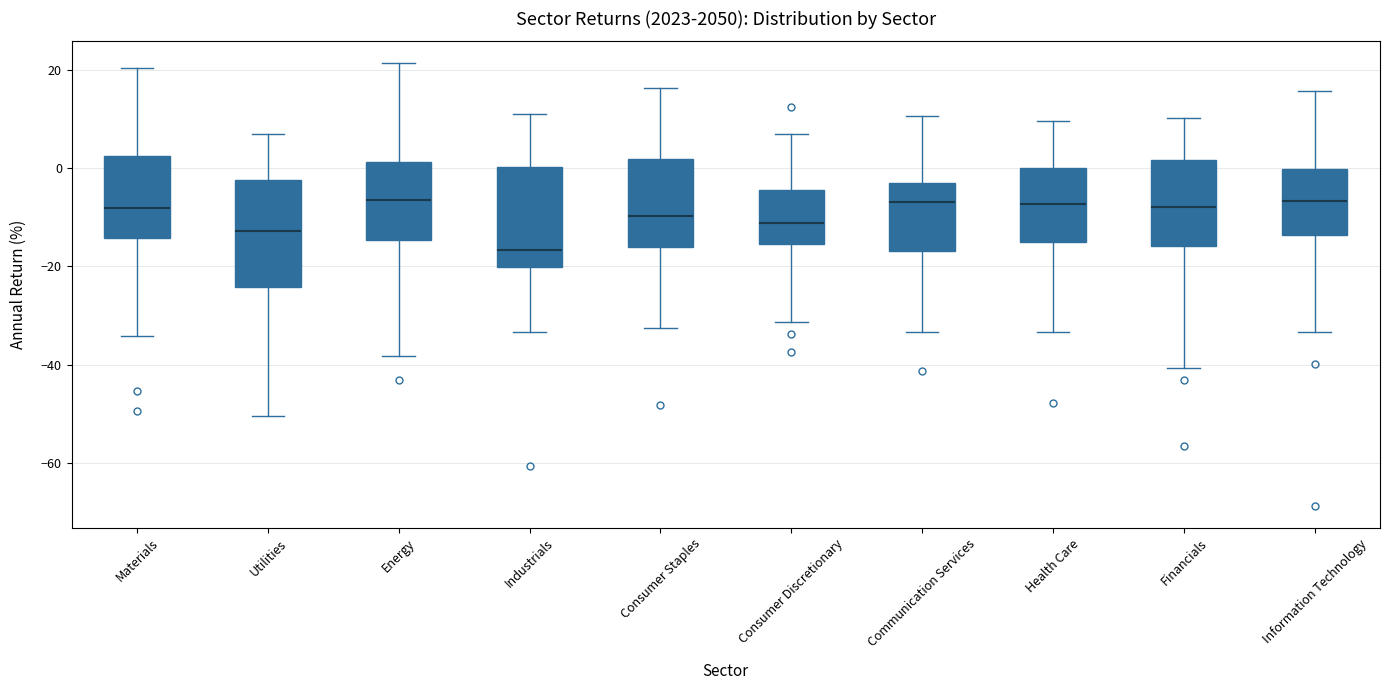

Reading left to right, read every box against the y-axis: the position of its median line, the range the box covers, and the ends of its whiskers. The values are not printed on the chart, so give them approximately, as read against the axis.

Materials: median -8, box -14 to 2, whiskers -34 to 20
Utilities: median -12, box -24 to -2, whiskers -50 to 8
Energy: median -6, box -14 to 2, whiskers -38 to 22
Industrials: median -16, box -20 to 0, whiskers -34 to 10
Consumer Staples: median -10, box -16 to 2, whiskers -32 to 16
Consumer Discretionary: median -12, box -16 to -4, whiskers -32 to 6
Communication Services: median -6, box -16 to -4, whiskers -34 to 10
Health Care: median -8, box -16 to 0, whiskers -34 to 10
Financials: median -8, box -16 to 2, whiskers -40 to 10
Information Technology: median -6, box -14 to 0, whiskers -34 to 16